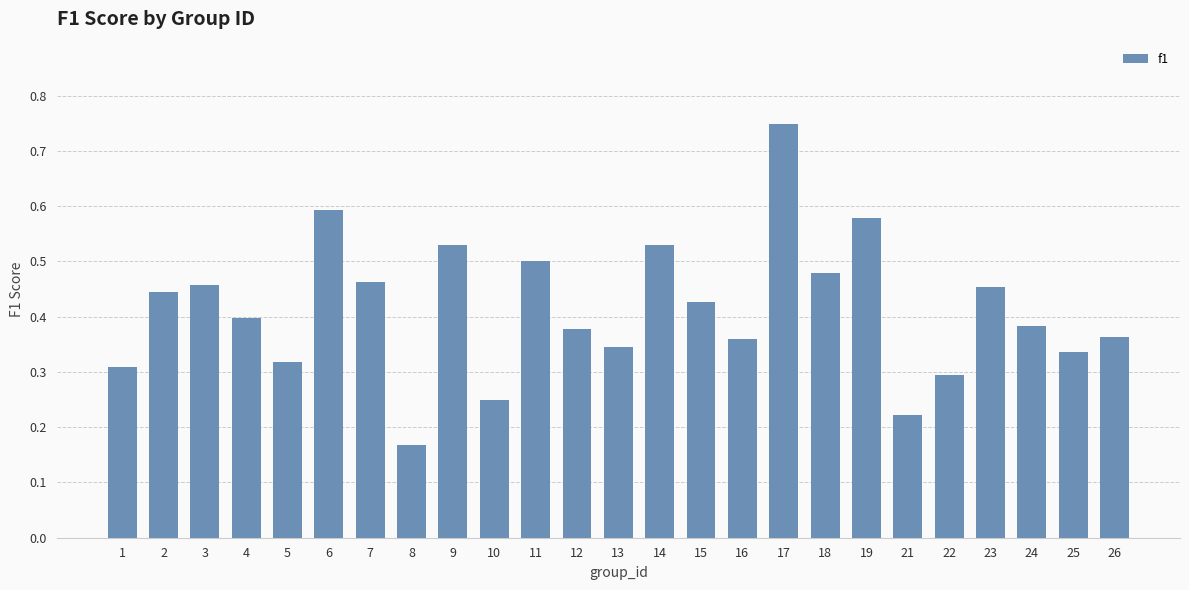

What is the change in value from 3 to 19?

+0.1